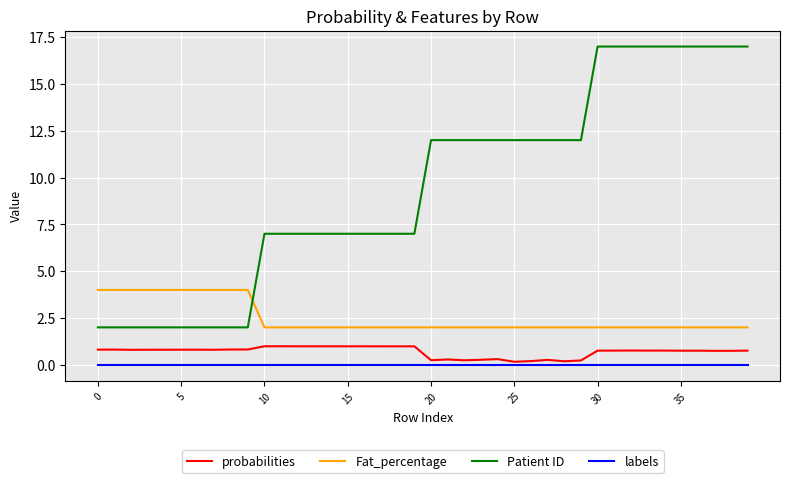

Which series has the largest total across all categories?

Patient ID